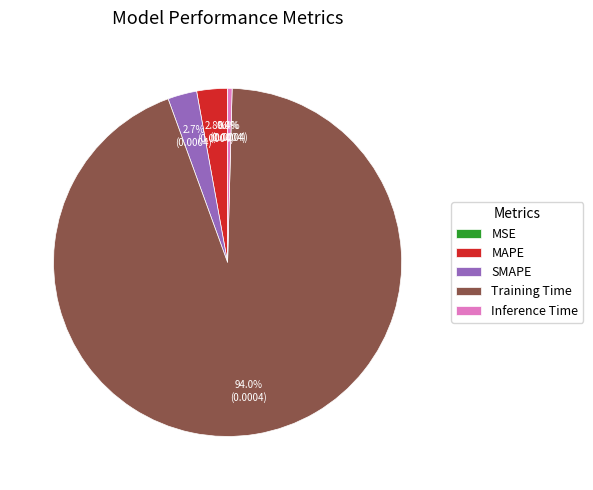

Between MAPE and Training Time, which is larger?

Training Time